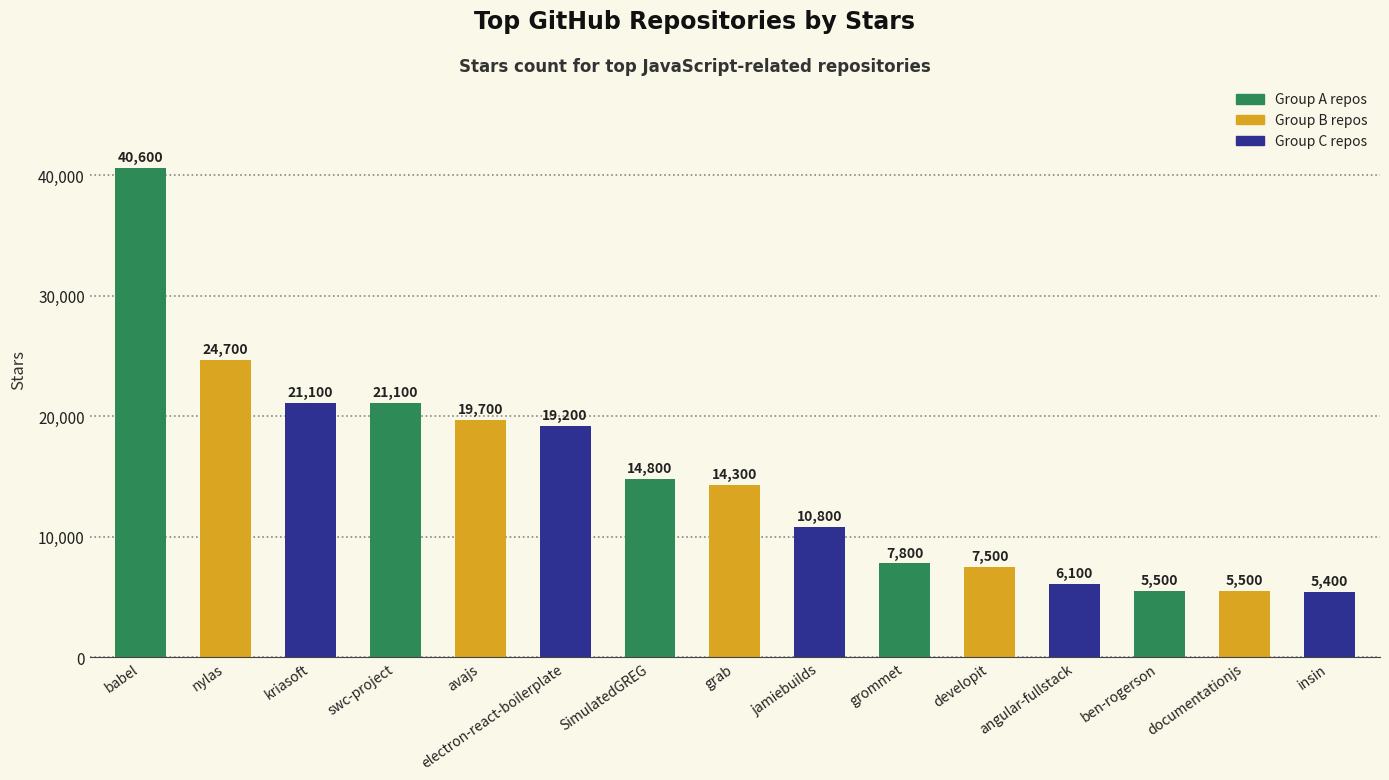

Reading right to left, transcribe all the data shown in this chart.

insin=5400	documentationjs=5500	ben-rogerson=5500	angular-fullstack=6100	developit=7500	grommet=7800	jamiebuilds=10800	grab=14300	SimulatedGREG=14800	electron-react-boilerplate=19200	avajs=19700	swc-project=21100	kriasoft=21100	nylas=24700	babel=40600